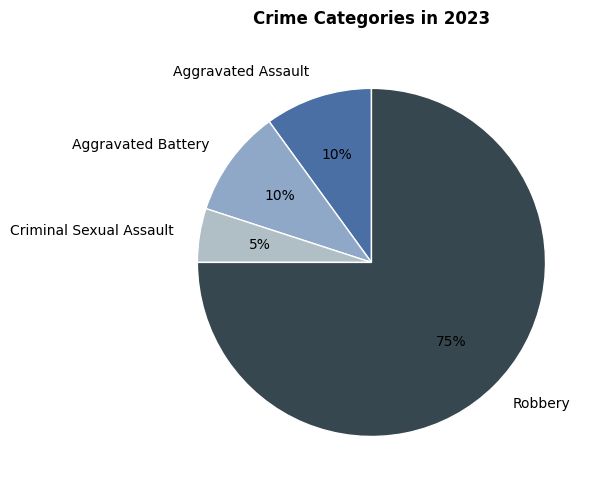

Do Aggravated Assault and Criminal Sexual Assault together represent more than half of the pie?

No